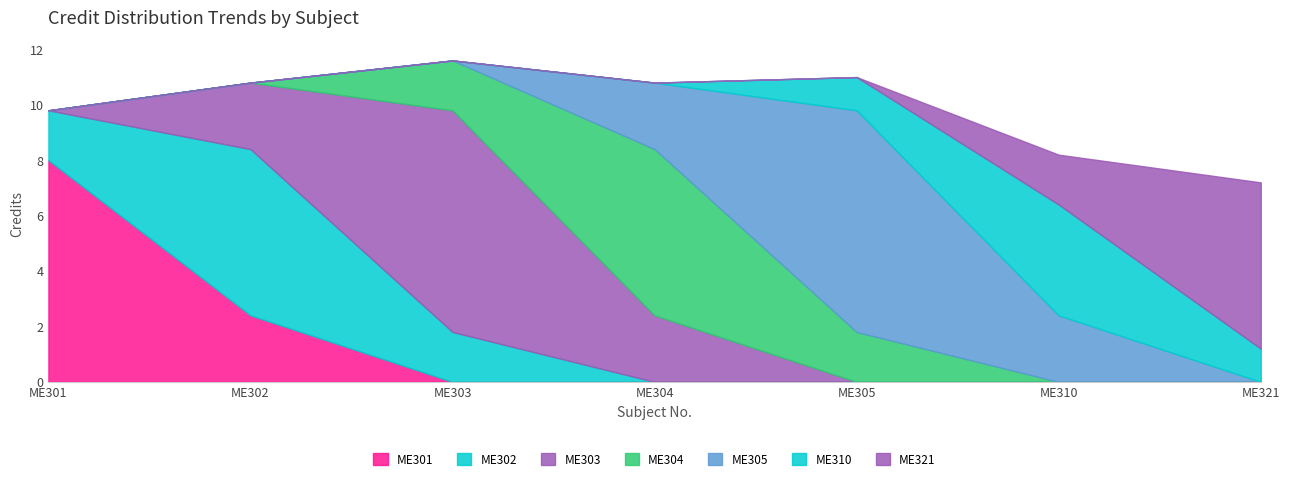

What is the maximum value for ME301?

8.0